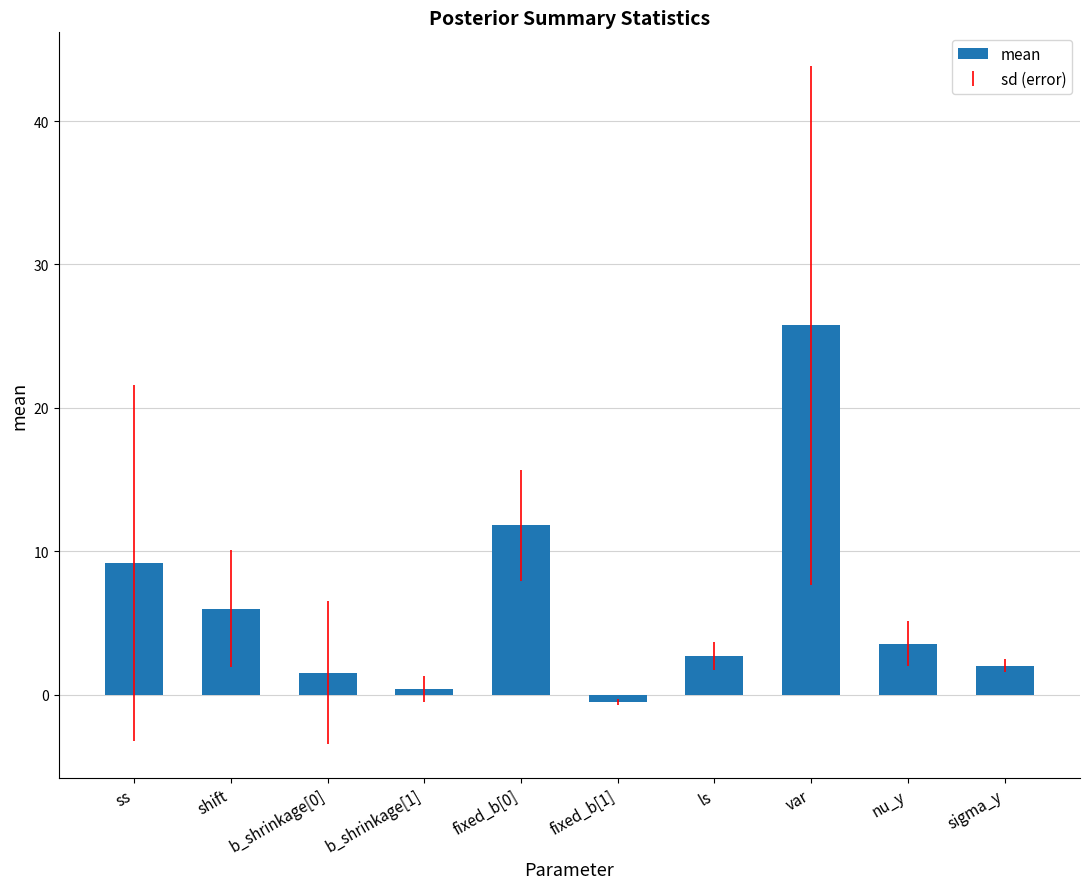

Is it true that the value at ls is 2.7?

True